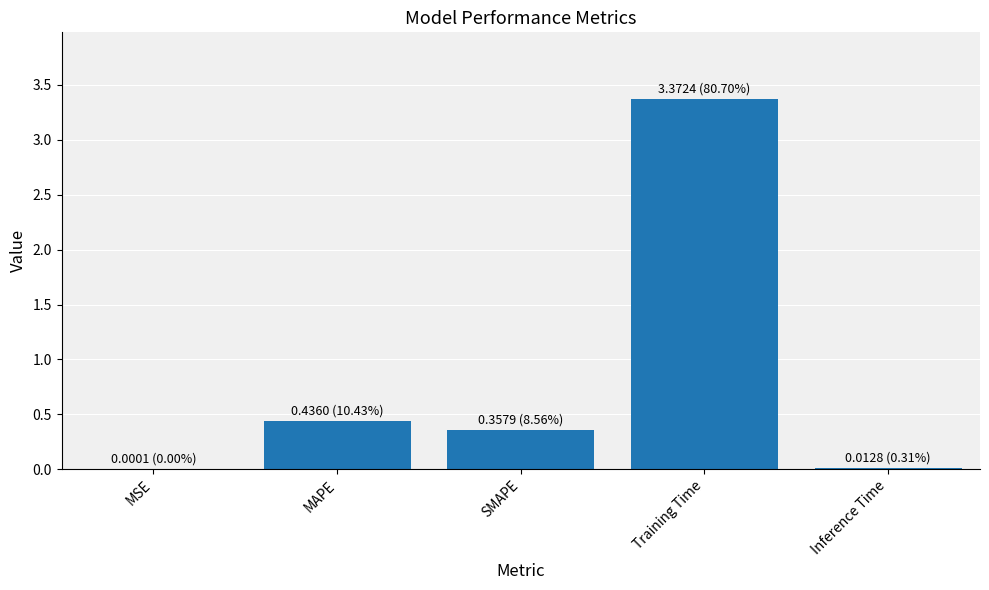

The chart shows a value of 0.0 at MSE. True or false?

True